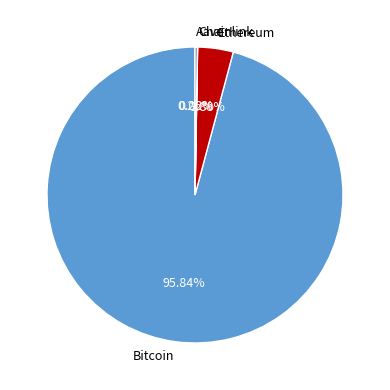

The Bitcoin slice represents 83% of the pie. True or false?

False